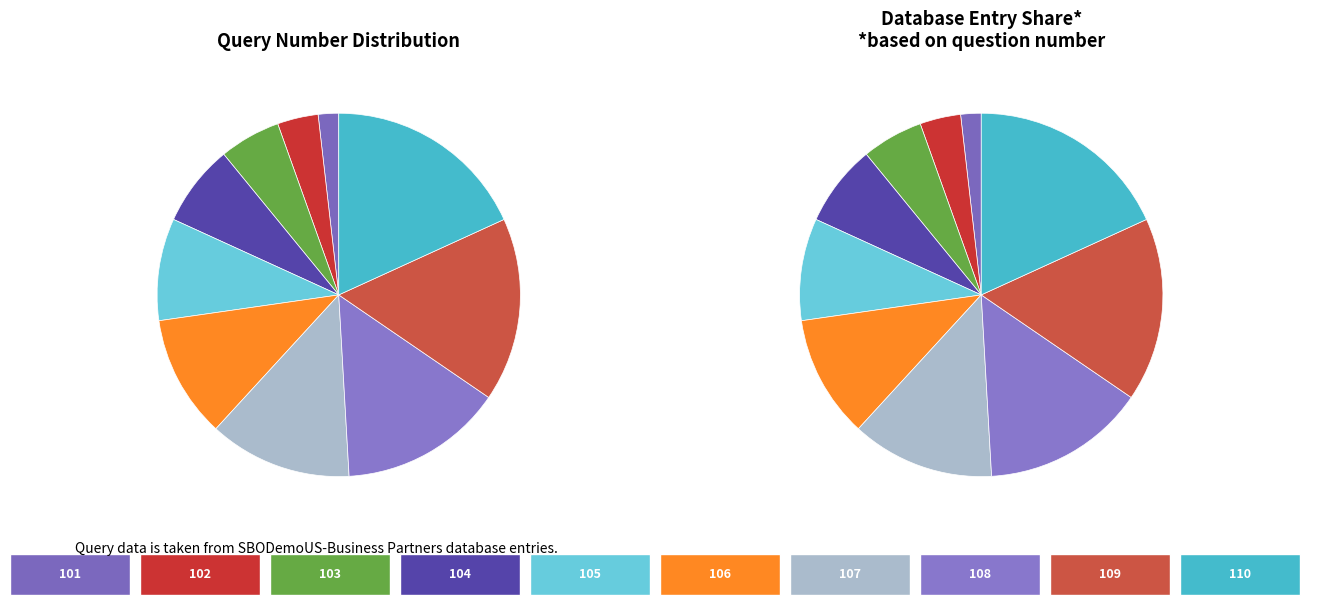

What is the change in value from 103 to 105?

+2